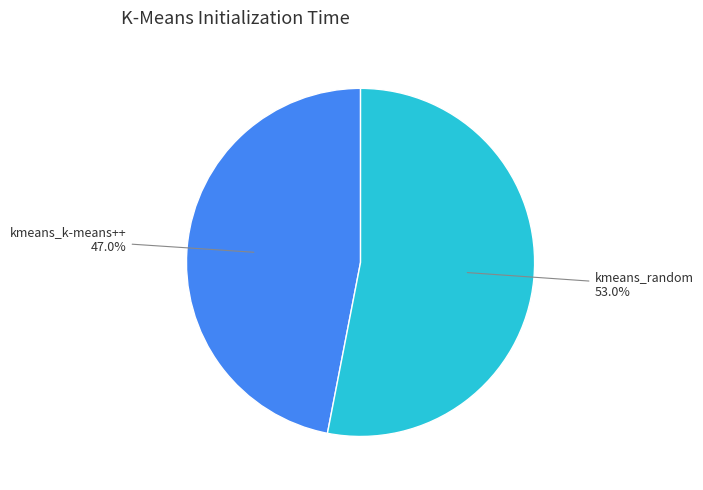

Does any single category account for the majority?

Yes